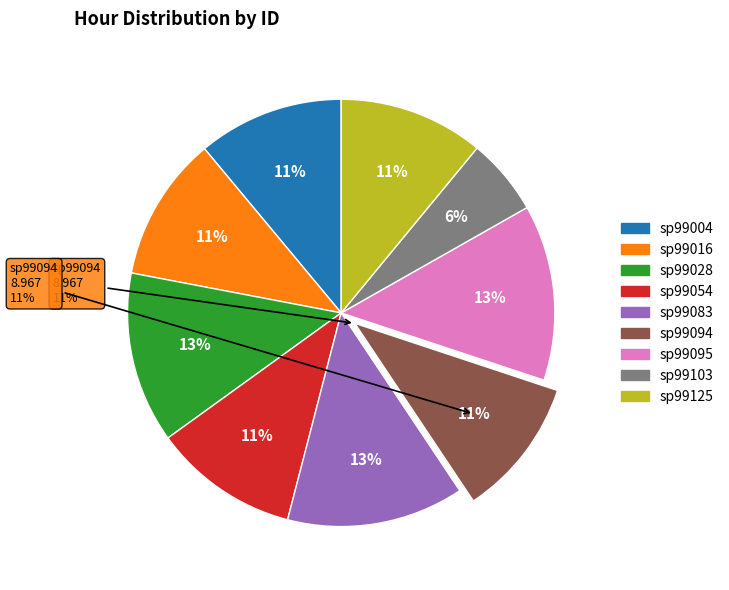

Approximately how many times larger is the value at sp99016 compared to sp99095?

0.8